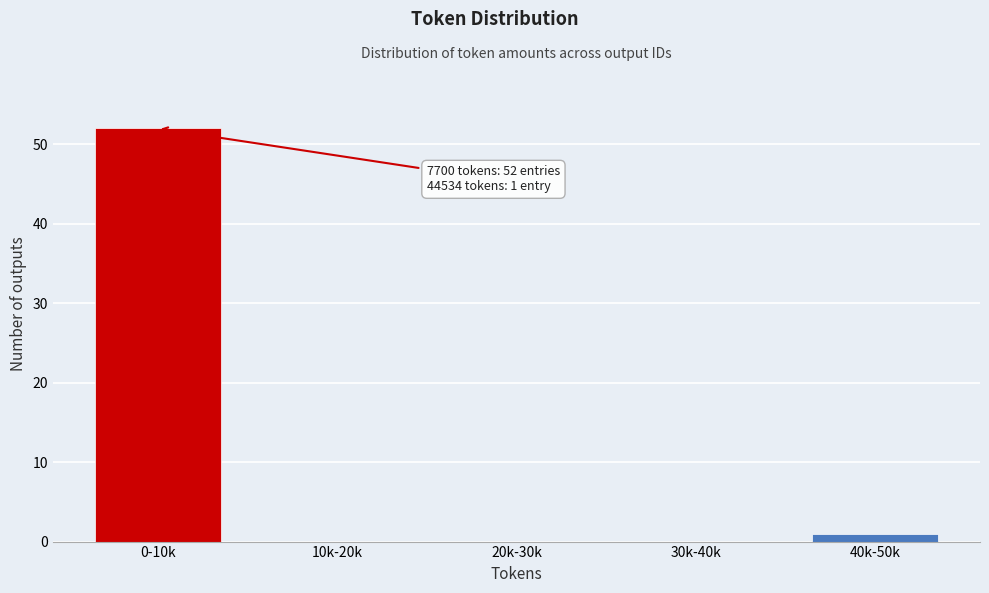

Reading right to left, list all the values displayed in this chart.

40k-50k=1	30k-40k=0	20k-30k=0	10k-20k=0	0-10k=52